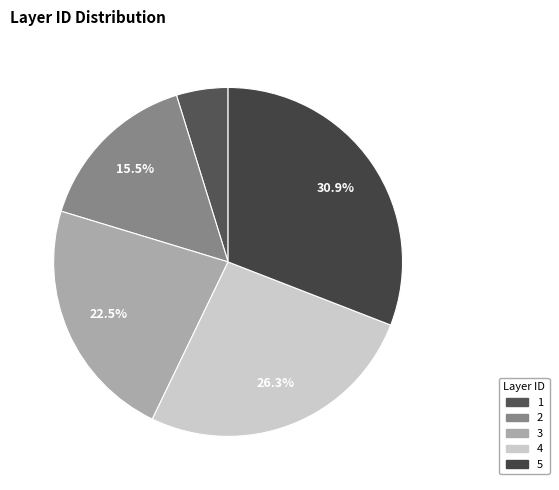

What portion of the pie excludes 5?

69.1%